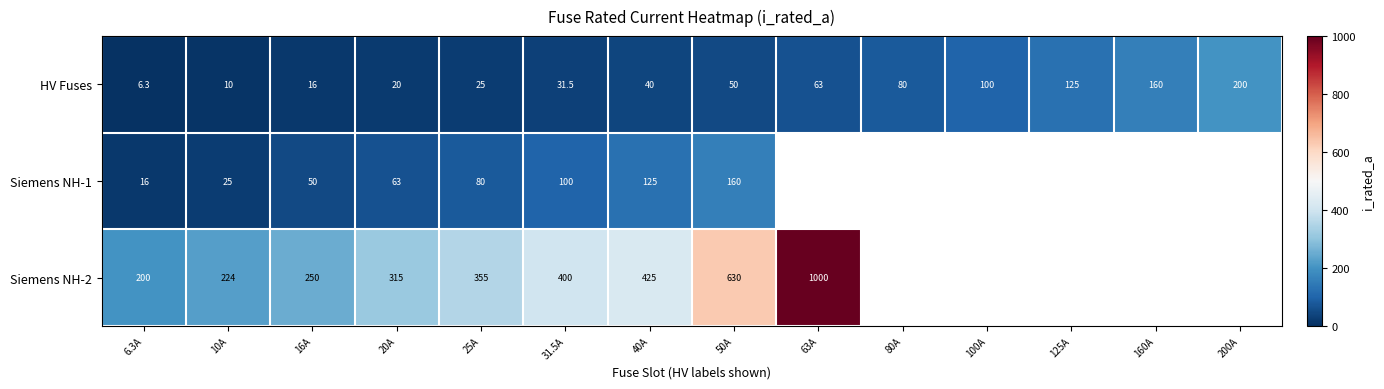

At how many categories does at least one series exceed 110?

12